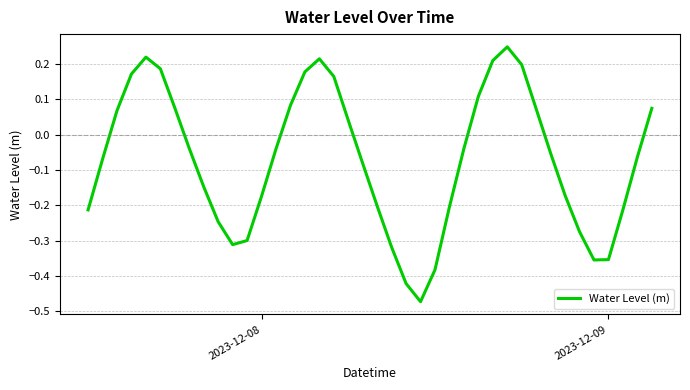

What is the value of the 29th point from the left?

0.2